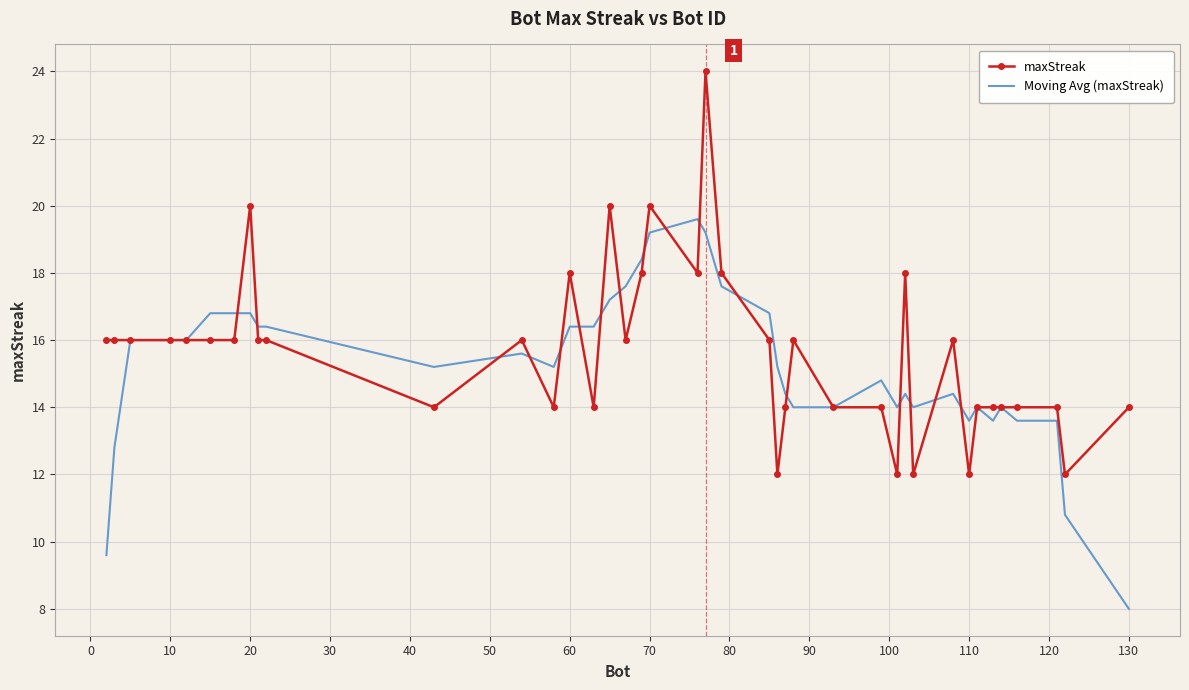

What is the maximum value shown in the chart?

24.0